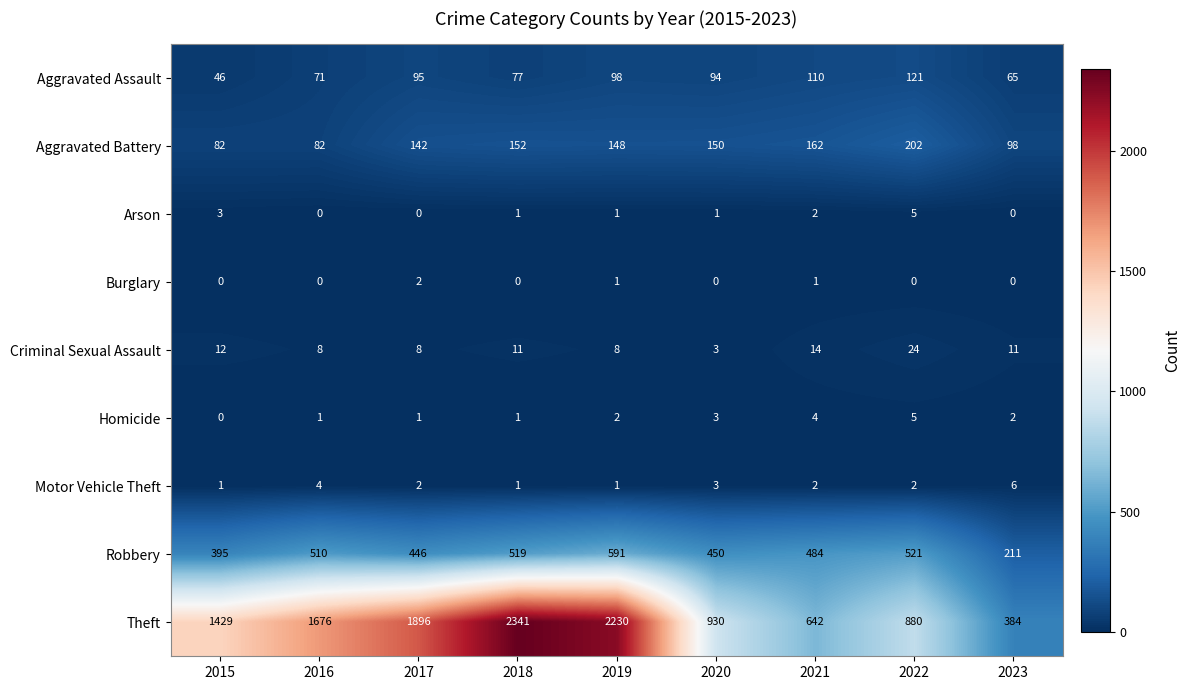

What is the sum of all Aggravated Assault values?

777